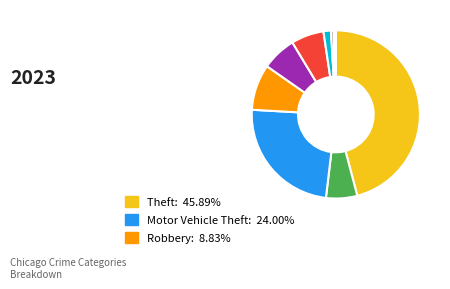

Is there a majority slice in this chart?

No